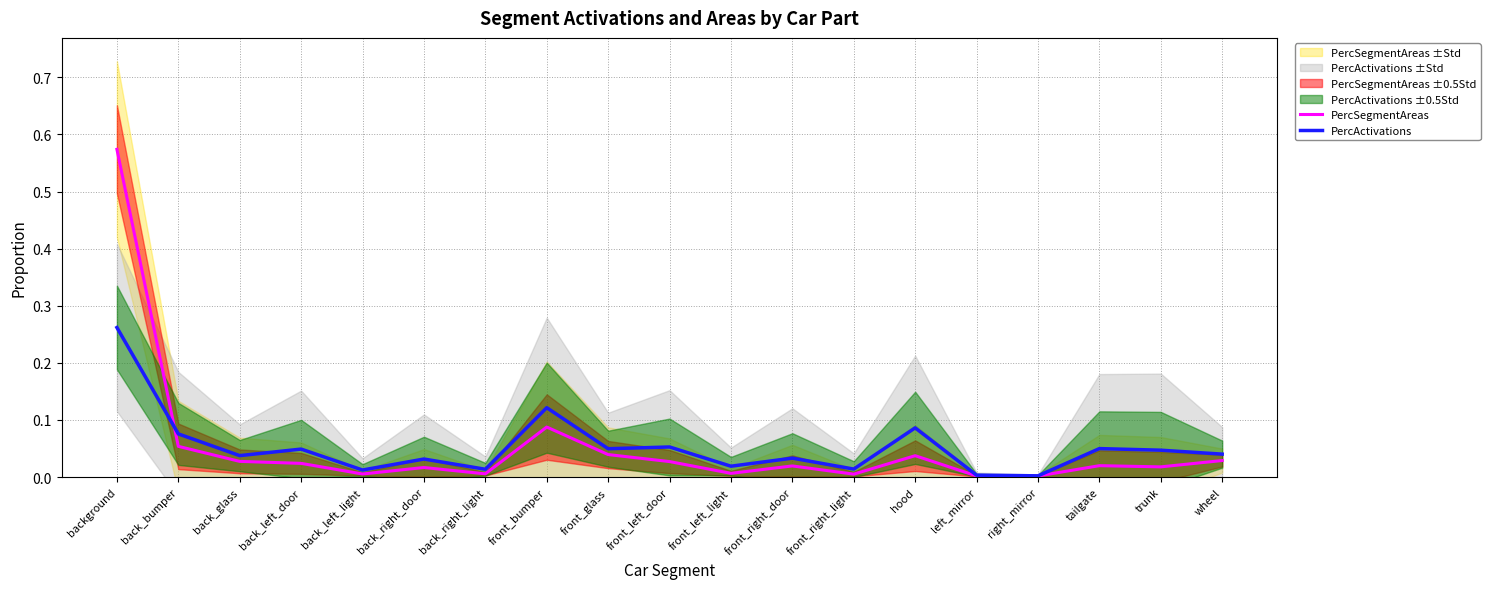

What is the difference between the second highest and second lowest values in the PercSegmentAreas series?

0.1